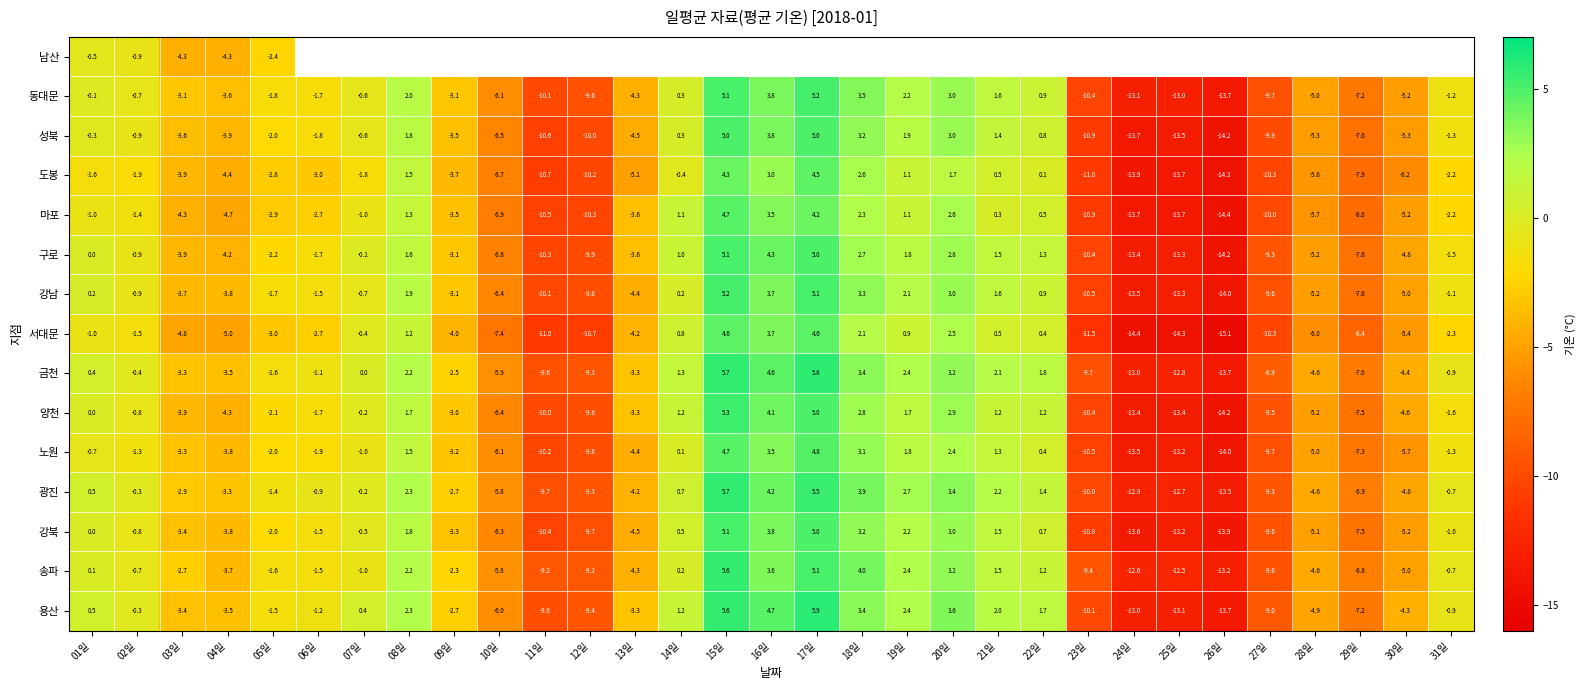

The 마포 series shows -3.8 at 27일. True or false?

False